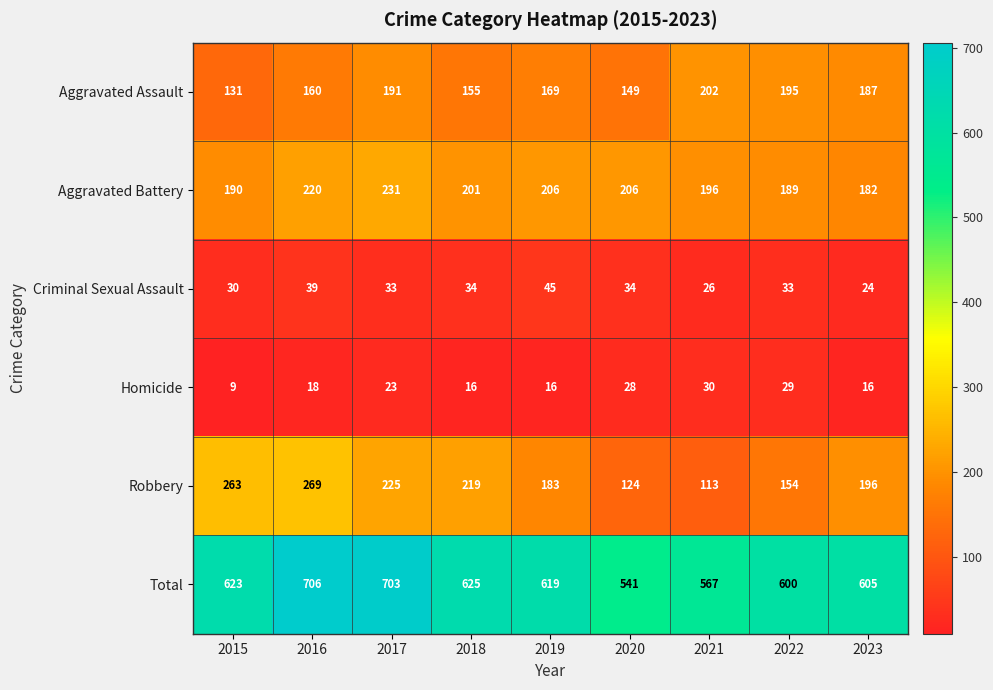

What is the difference between the second highest and second lowest values in the Aggravated Assault series?

46